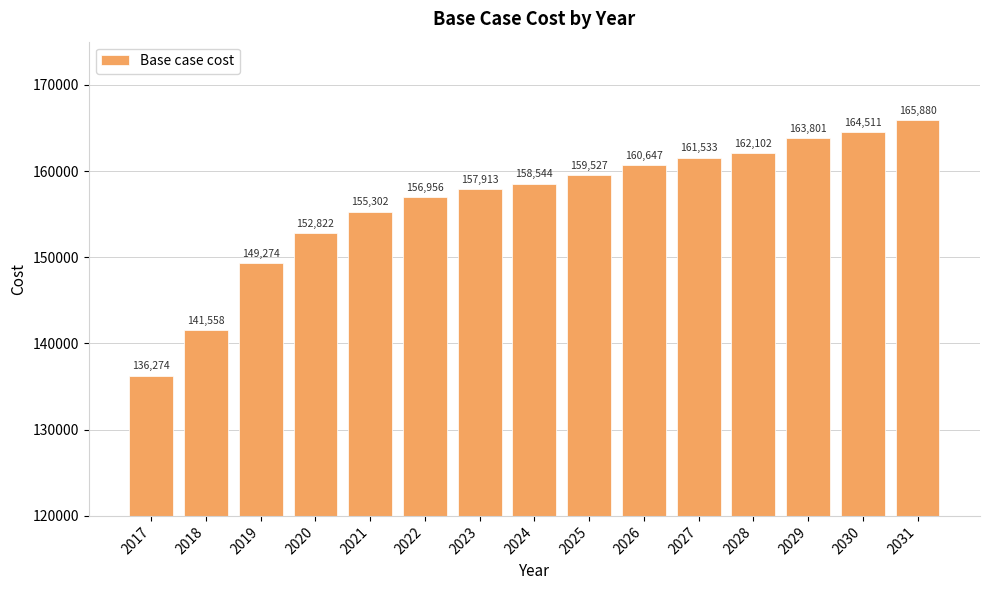

True or false: the data shows 141558.0 at 2018.

True